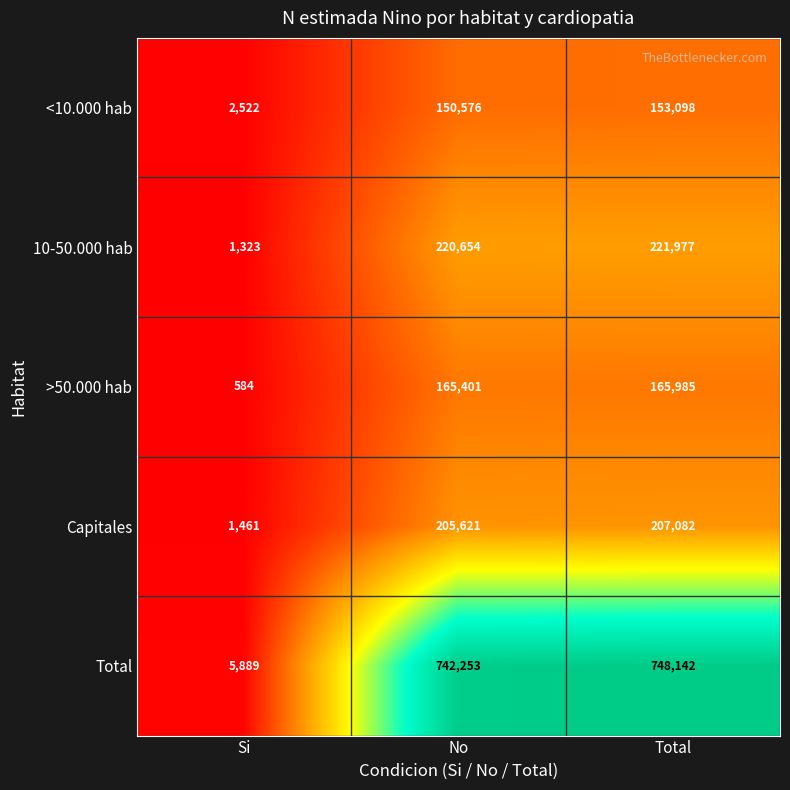

The value of Capitales at No is 364246. True or false?

False